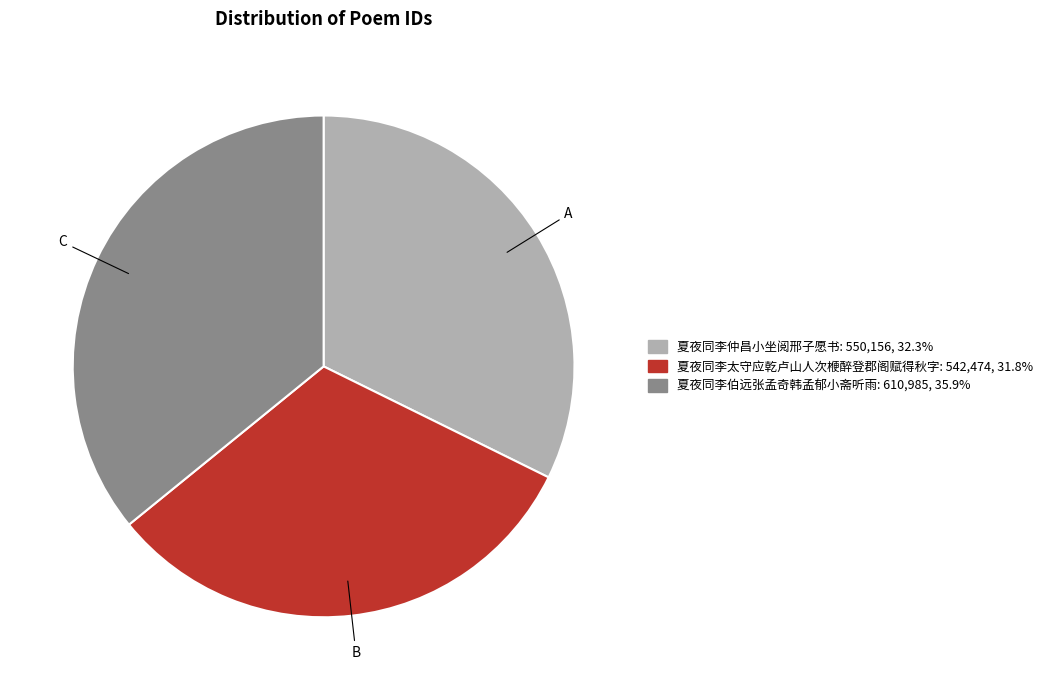

Which has a higher value, 夏夜同李太守应乾卢山人次楩醉登郡阁赋得秋字 or 夏夜同李伯远张孟奇韩孟郁小斋听雨?

夏夜同李伯远张孟奇韩孟郁小斋听雨